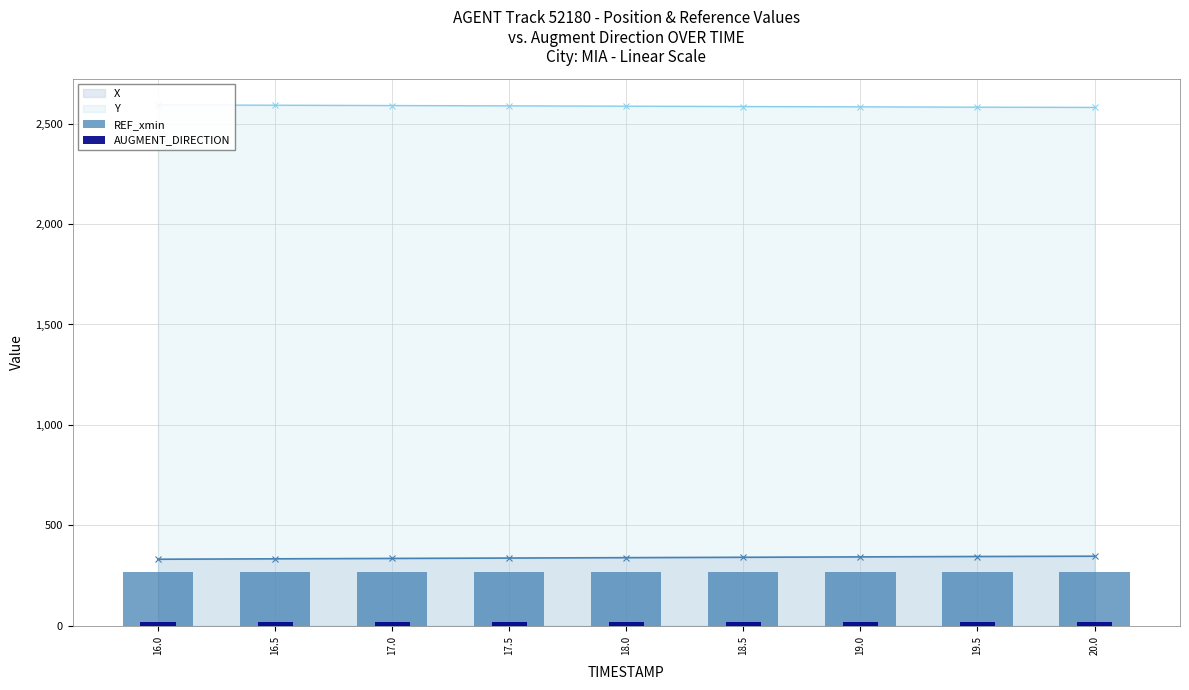

At which category is the sum across all series the highest?

16.0